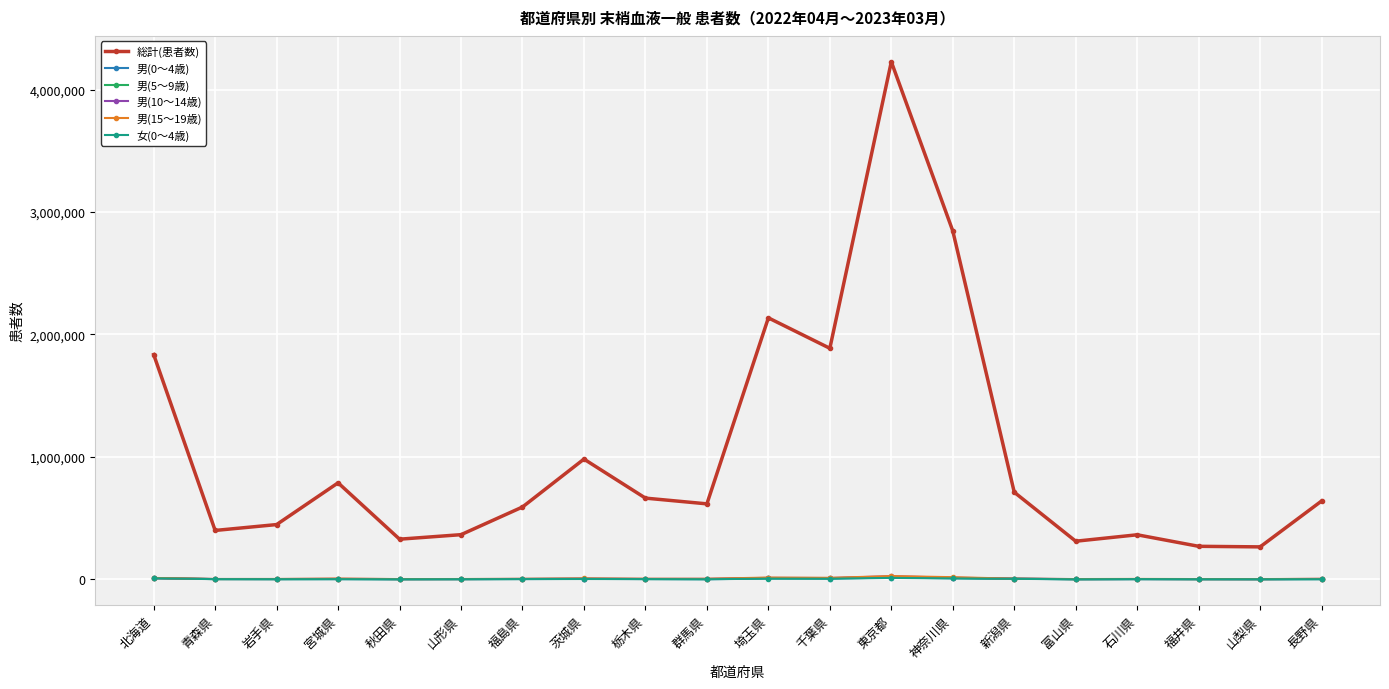

True or false: 総計(患者数) and 男(5～9歳) intersect in this chart.

False